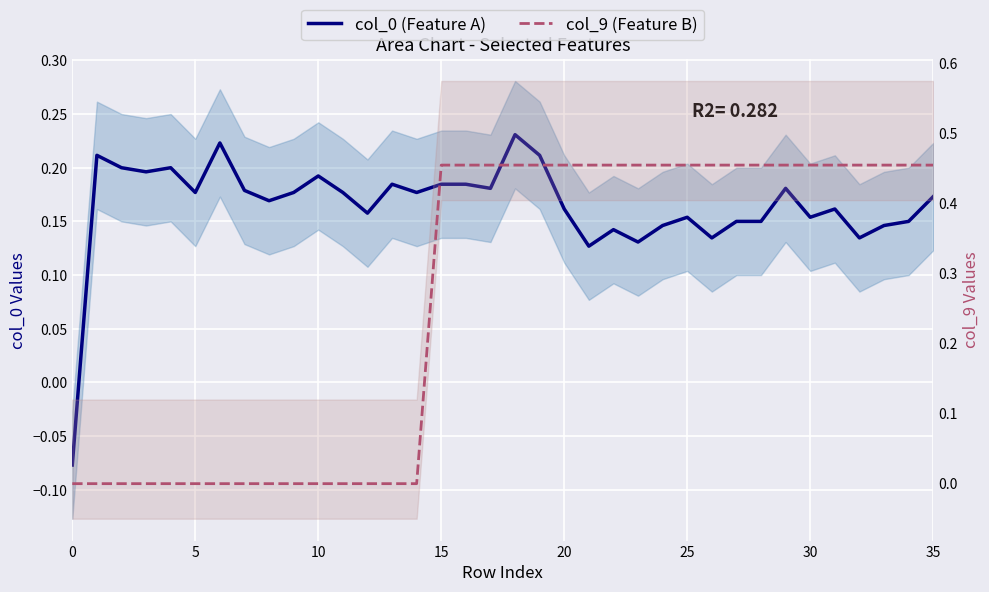

What is the maximum value for col_0 (Feature A)?

0.2